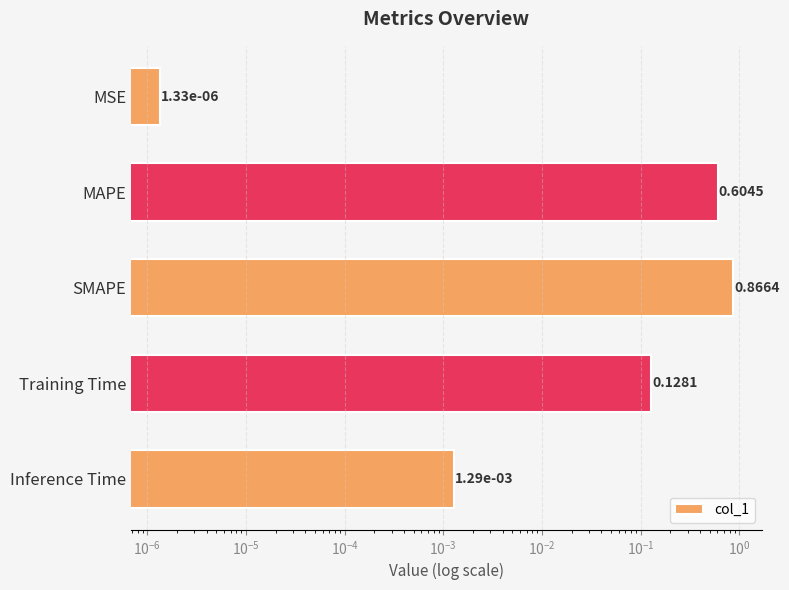

What is the change in value from SMAPE to Inference Time?

-0.9